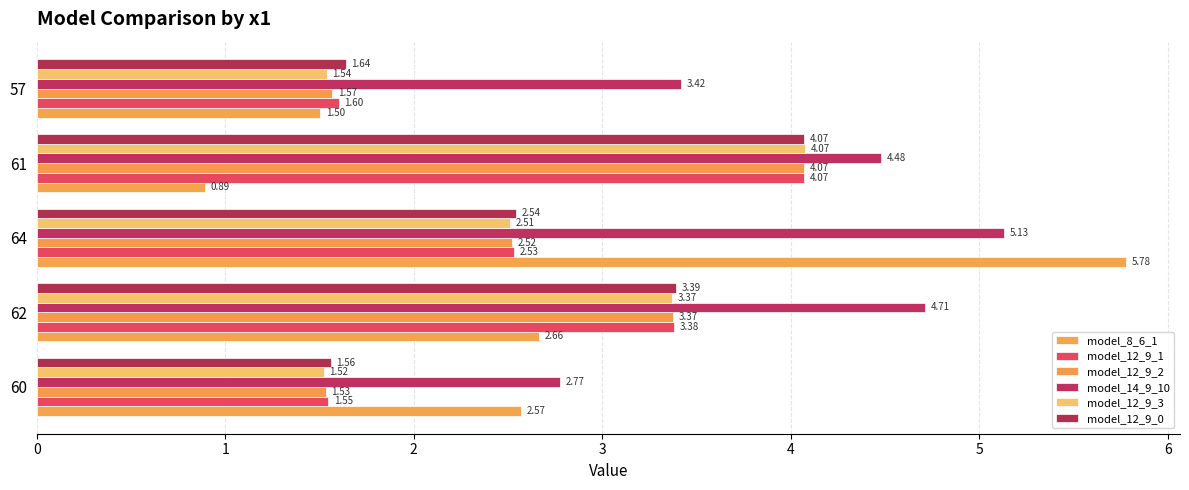

Reading left to right, list all the values displayed in this chart.

model_8_6_1: 2.6	2.7	5.8	0.9	1.5
model_12_9_1: 1.5	3.4	2.5	4.1	1.6
model_12_9_2: 1.5	3.4	2.5	4.1	1.6
model_14_9_10: 2.8	4.7	5.1	4.5	3.4
model_12_9_3: 1.5	3.4	2.5	4.1	1.5
model_12_9_0: 1.6	3.4	2.5	4.1	1.6